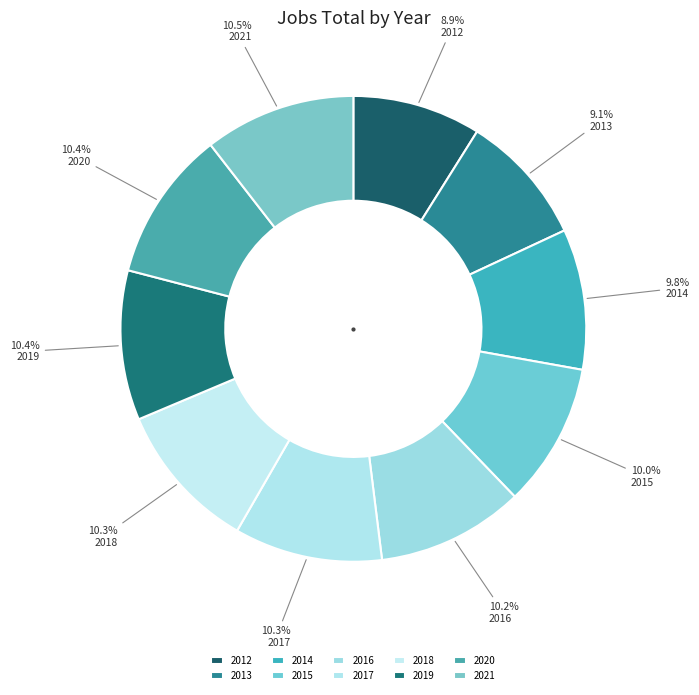

To the nearest percent, what is the difference between the largest and smallest slice percentages?

2%